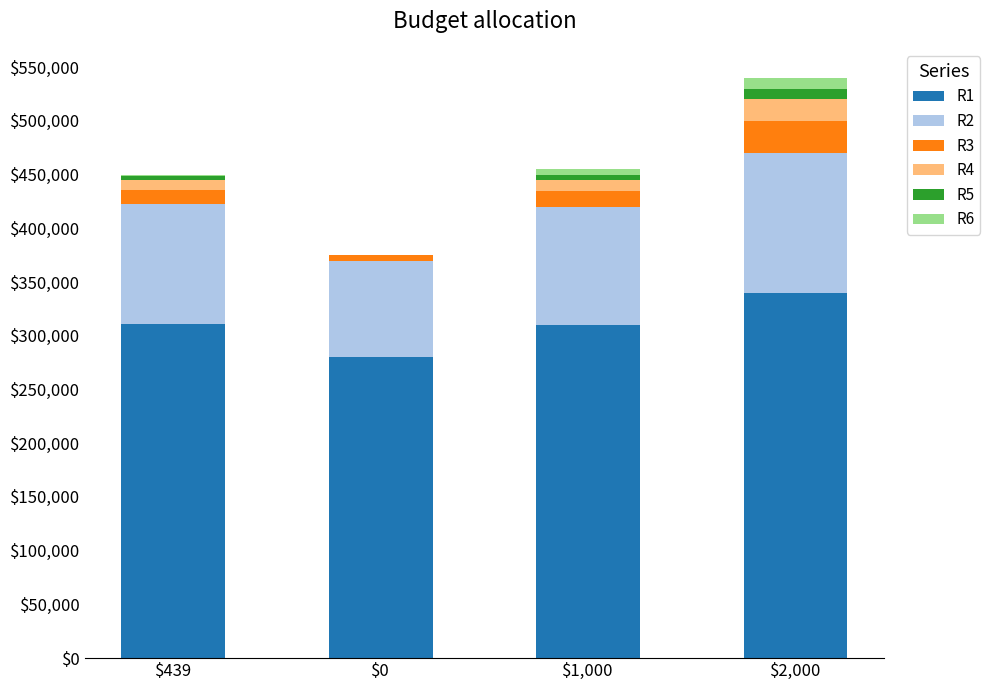

At which category is the sum across all series the highest?

$2,000